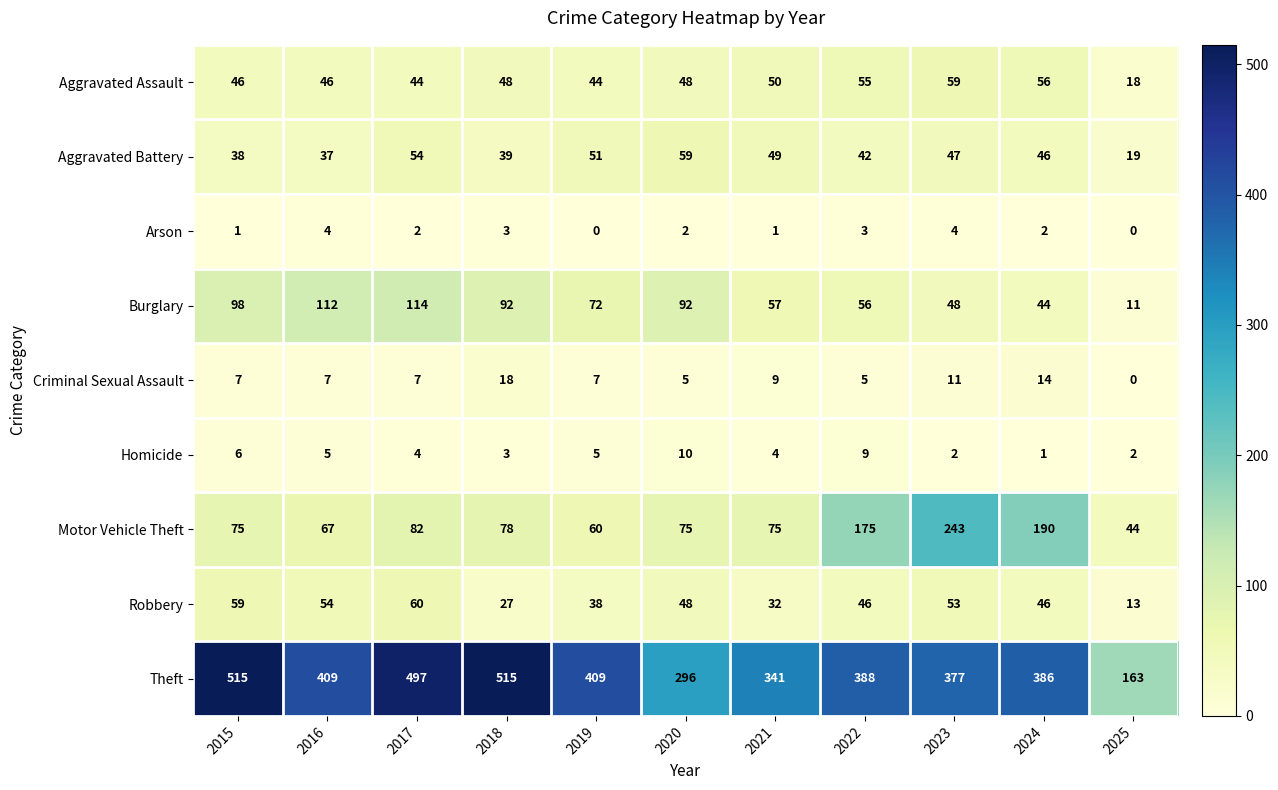

What is the sum of the Criminal Sexual Assault values at 2024 and 2021?

23